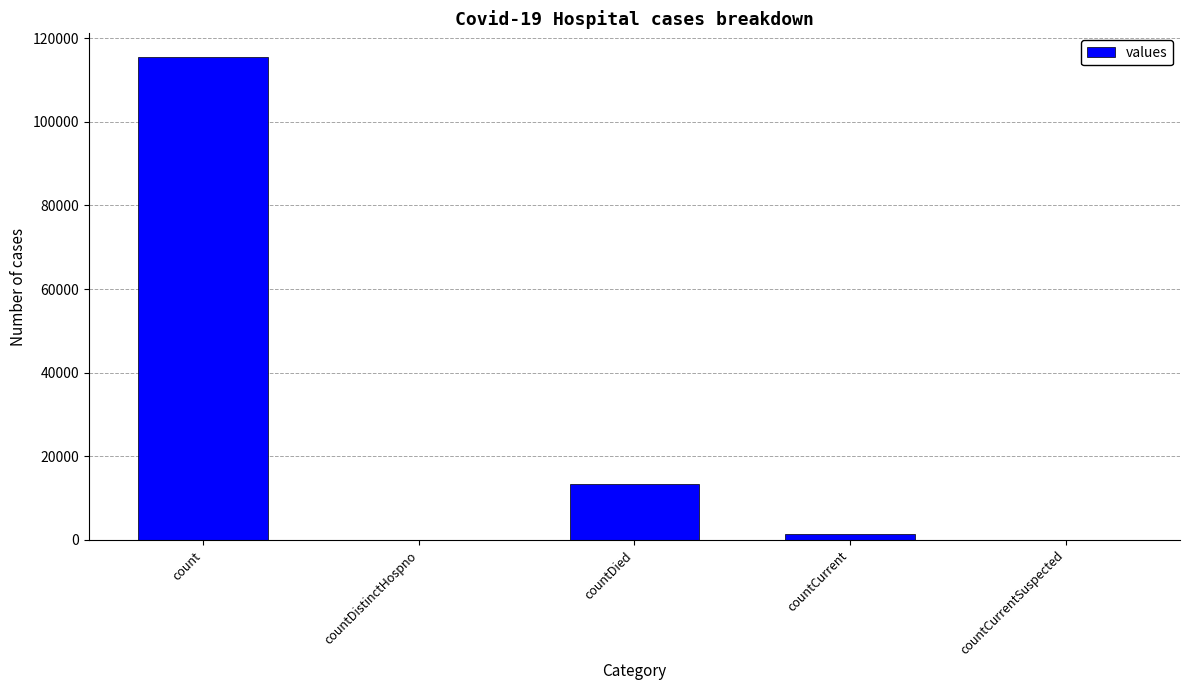

How many data points does each series have?

5